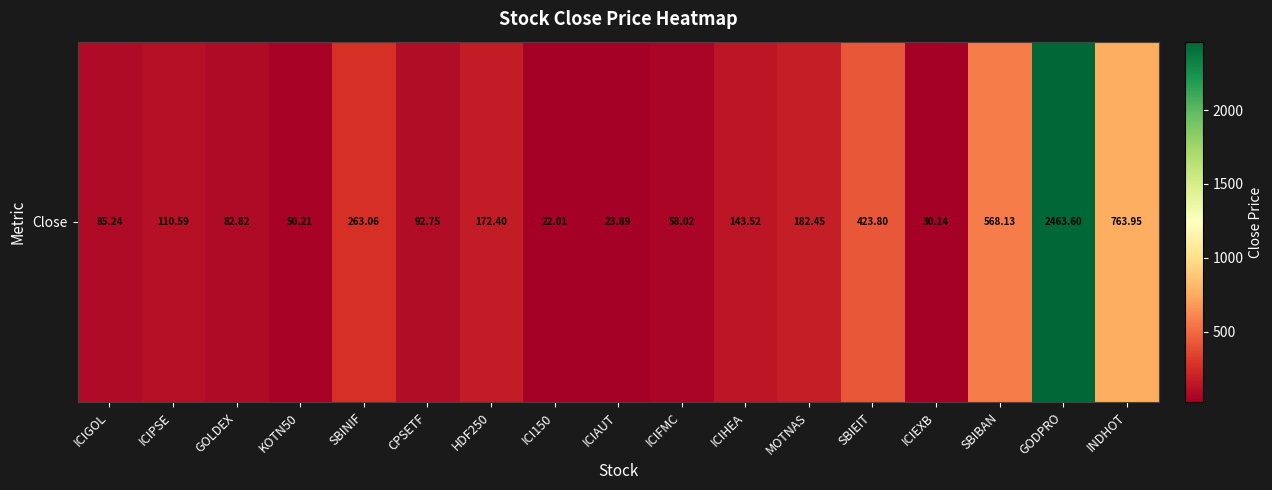

Reading left to right, list all the values displayed in this chart.

85.2	110.6	82.8	50.2	263.1	92.8	172.4	22.0	23.9	58.0	143.5	182.4	423.8	30.1	568.1	2463.6	764.0